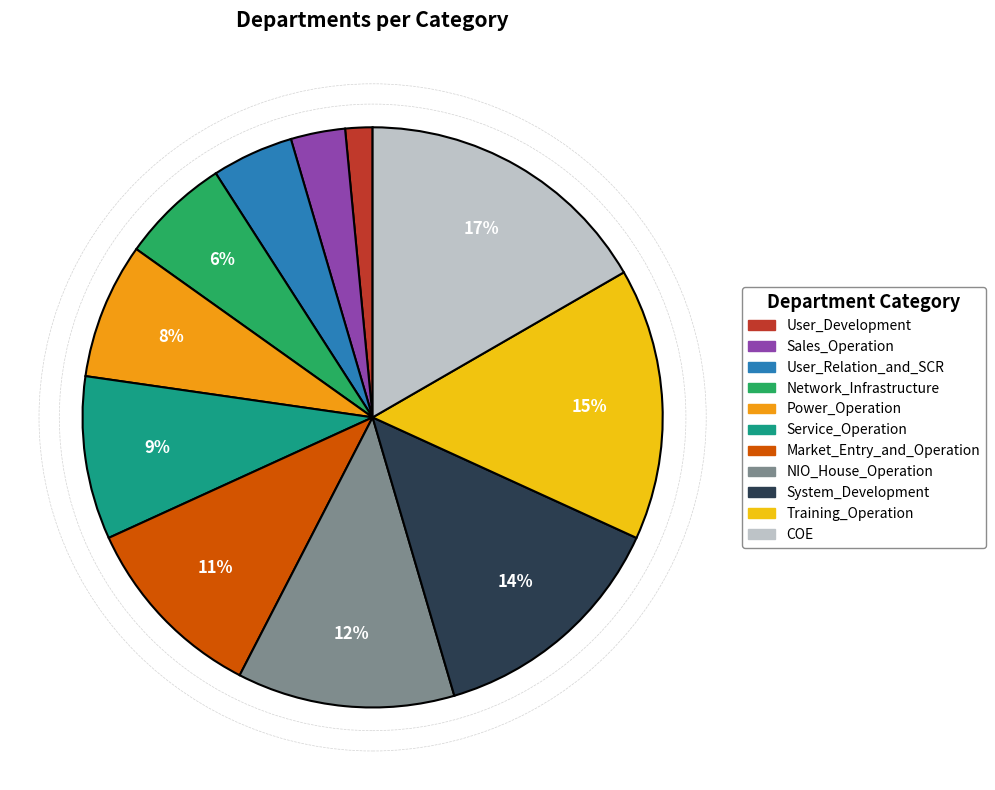

Approximately how many times larger is the value at User_Relation_and_SCR compared to NIO_House_Operation?

0.4